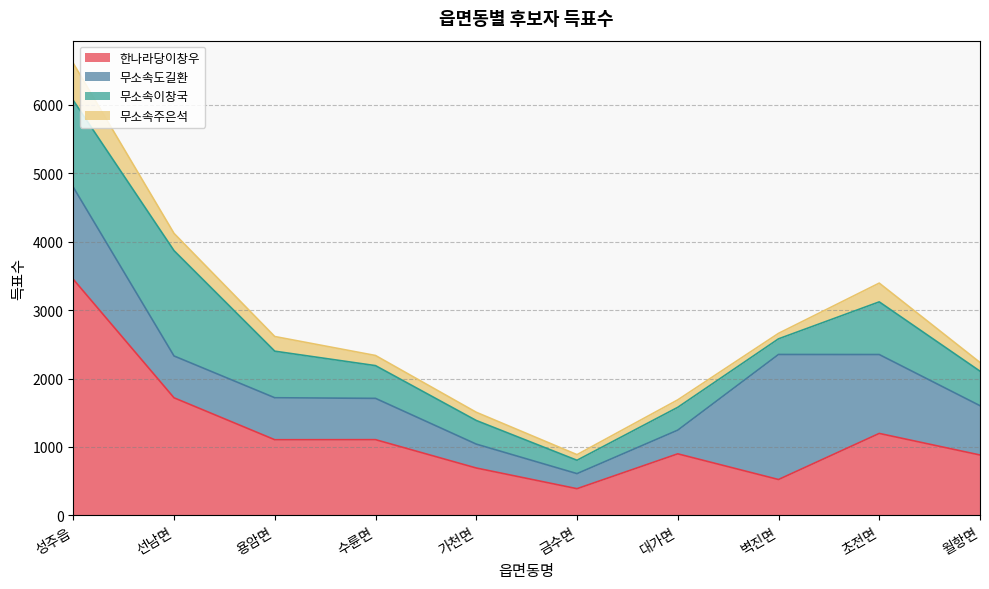

At which category is the sum across all series the highest?

성주읍